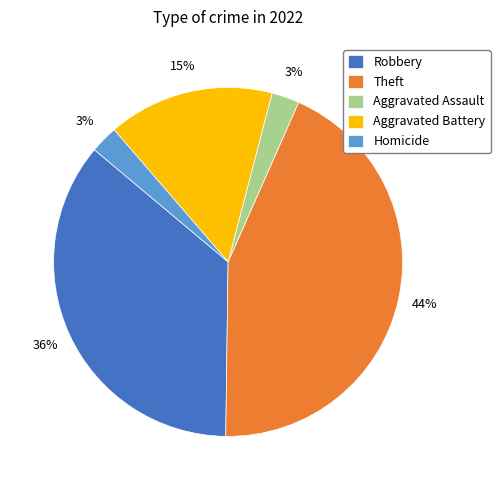

Count the number of slices in the pie.

5